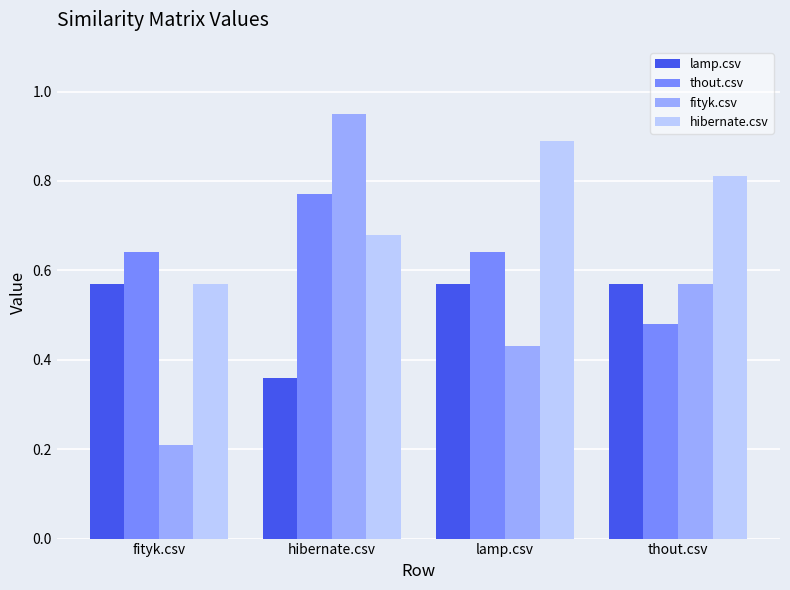

List the series in order of their peak value, lowest first.

lamp.csv, thout.csv, hibernate.csv, fityk.csv